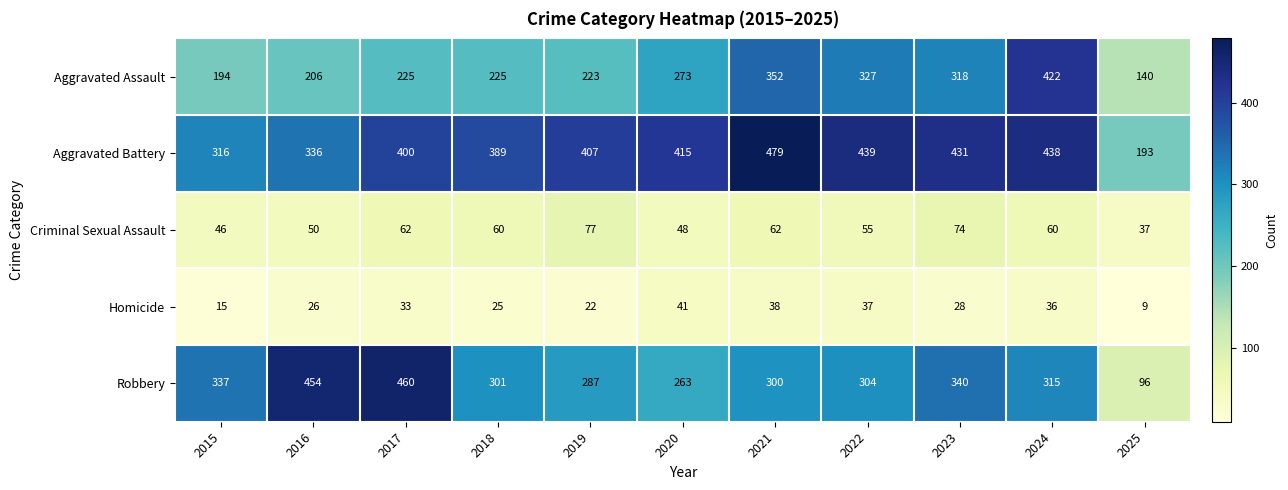

What is the difference between the Aggravated Battery values at 2025 and 2015?

123